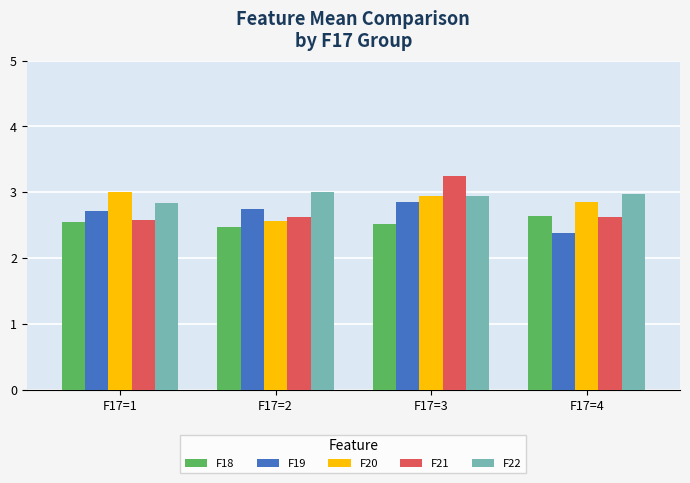

Reading left to right, what are all the values shown in this chart?

F18: 2.5	2.5	2.5	2.6
F19: 2.7	2.8	2.8	2.4
F20: 3.0	2.6	2.9	2.8
F21: 2.6	2.6	3.2	2.6
F22: 2.8	3.0	2.9	3.0